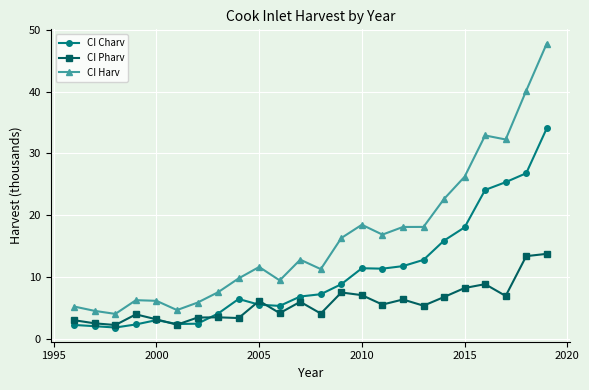

List the series in order of their peak value, highest first.

CI Harv, CI Charv, CI Pharv